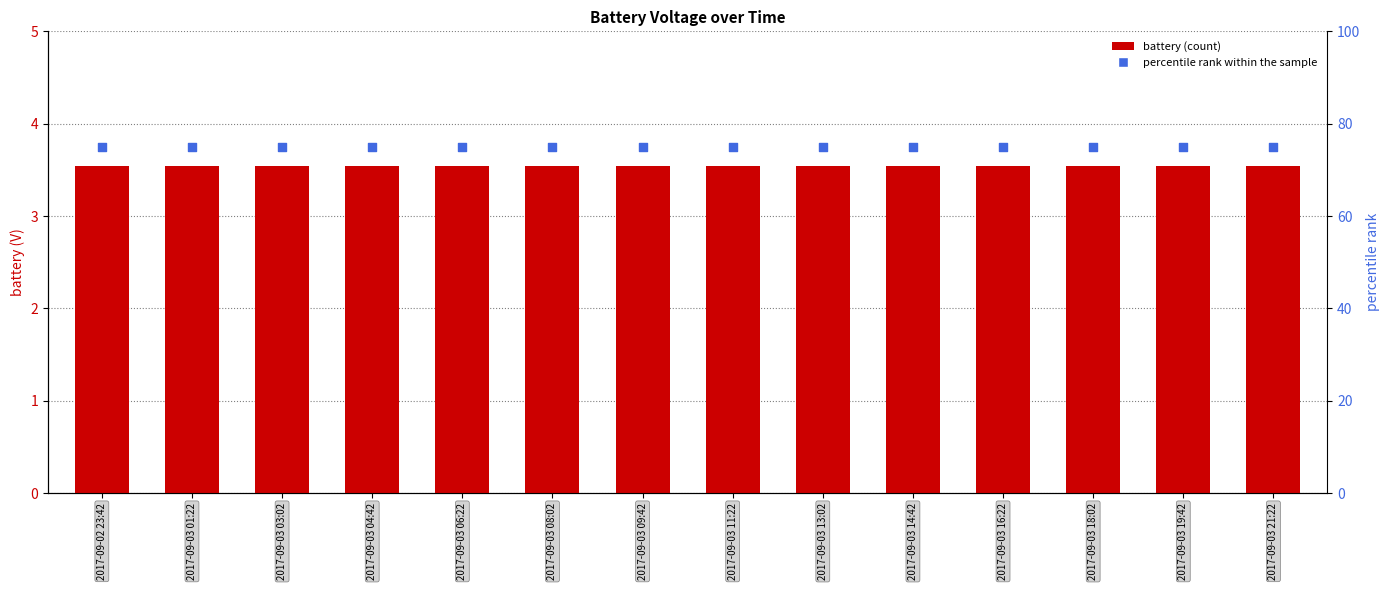

Which series has the widest spread of Y values?

battery